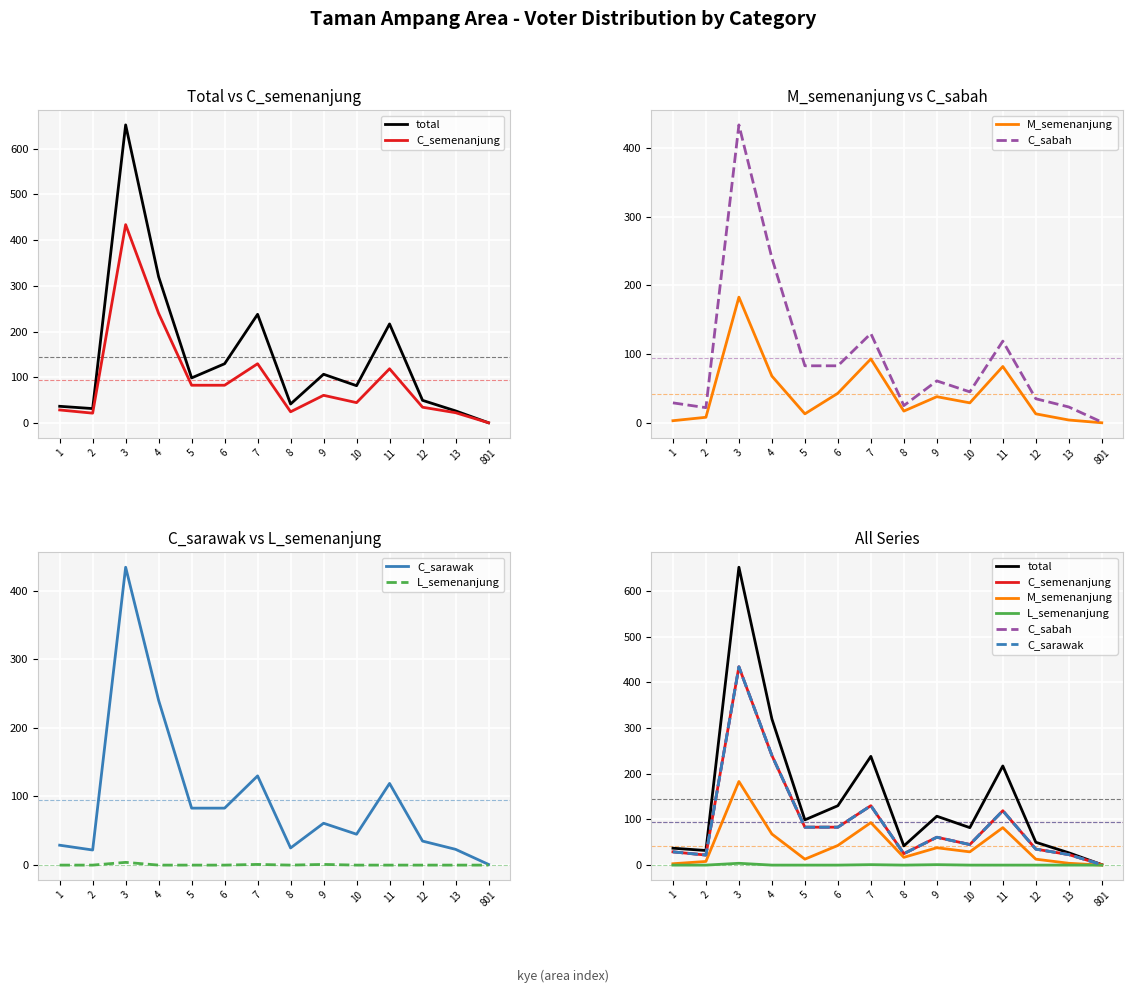

How many categories are shown in the chart?

14